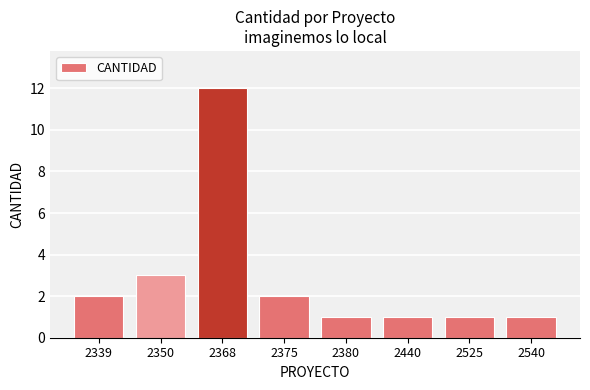

Which has a higher value, 2339 or 2540?

2339